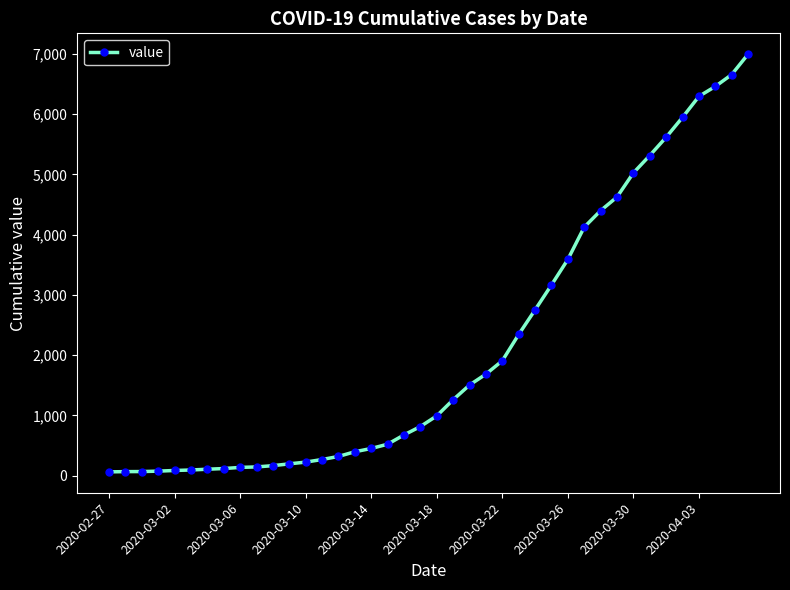

What is the value of the 22nd point from the left?

1261